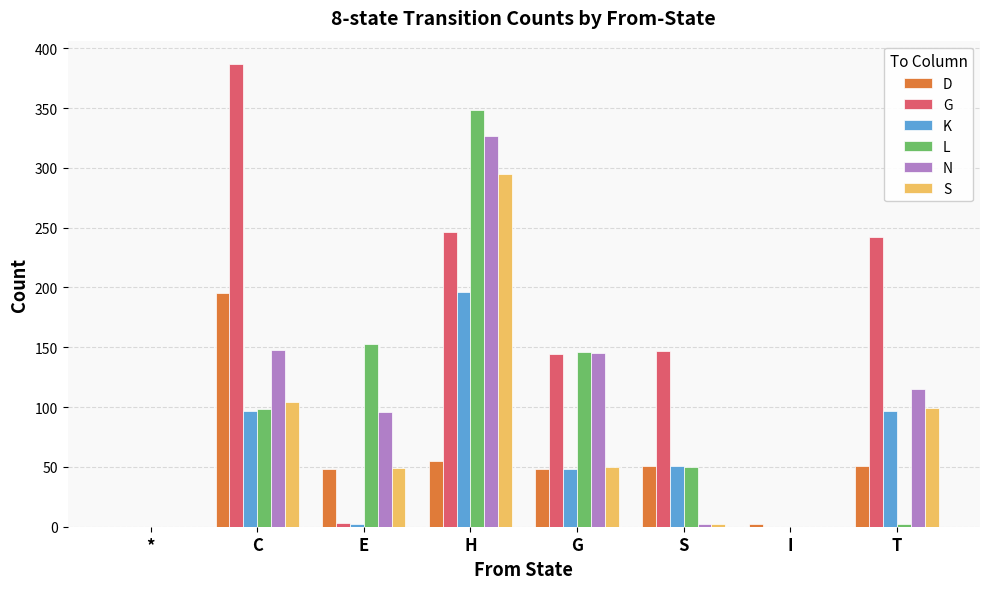

How many data points does each series have?

8